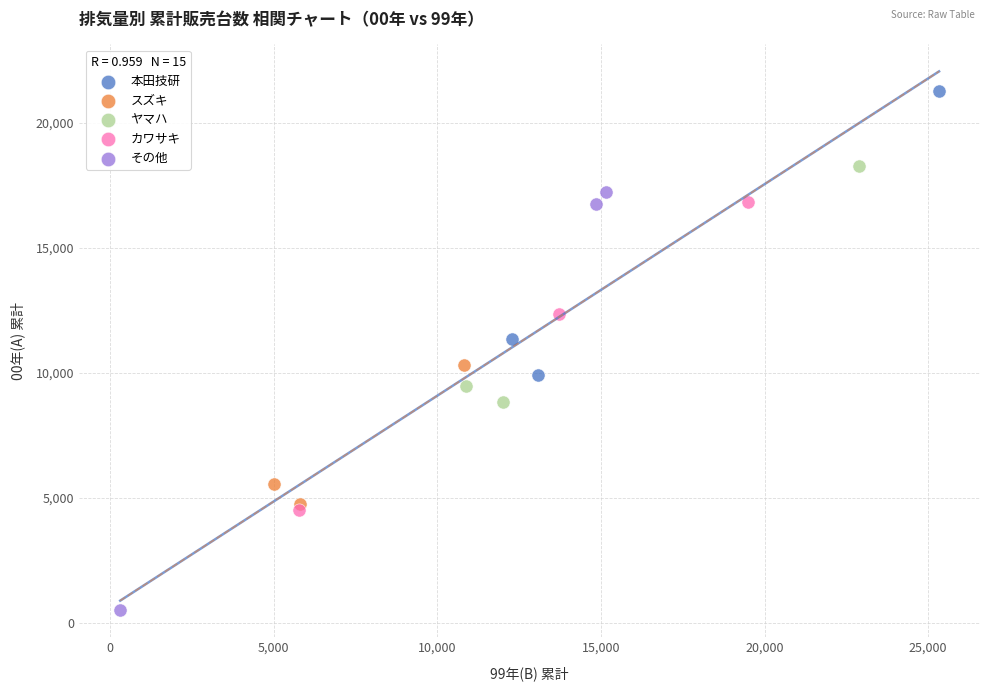

What are all the series names shown in the legend?

本田技研, スズキ, ヤマハ, カワサキ, その他